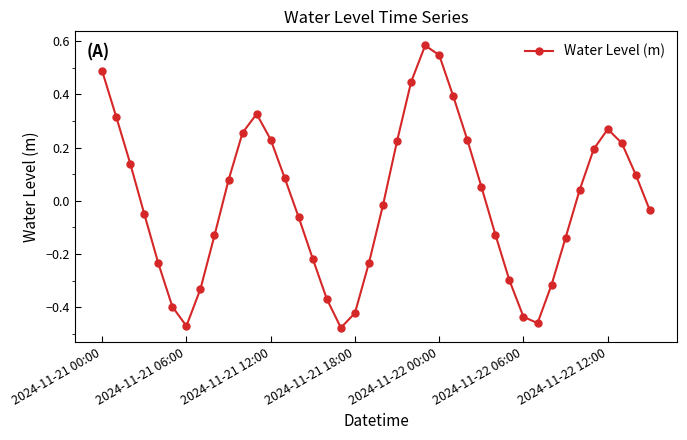

How many points are higher than both their immediate neighbors (excluding endpoints)?

3